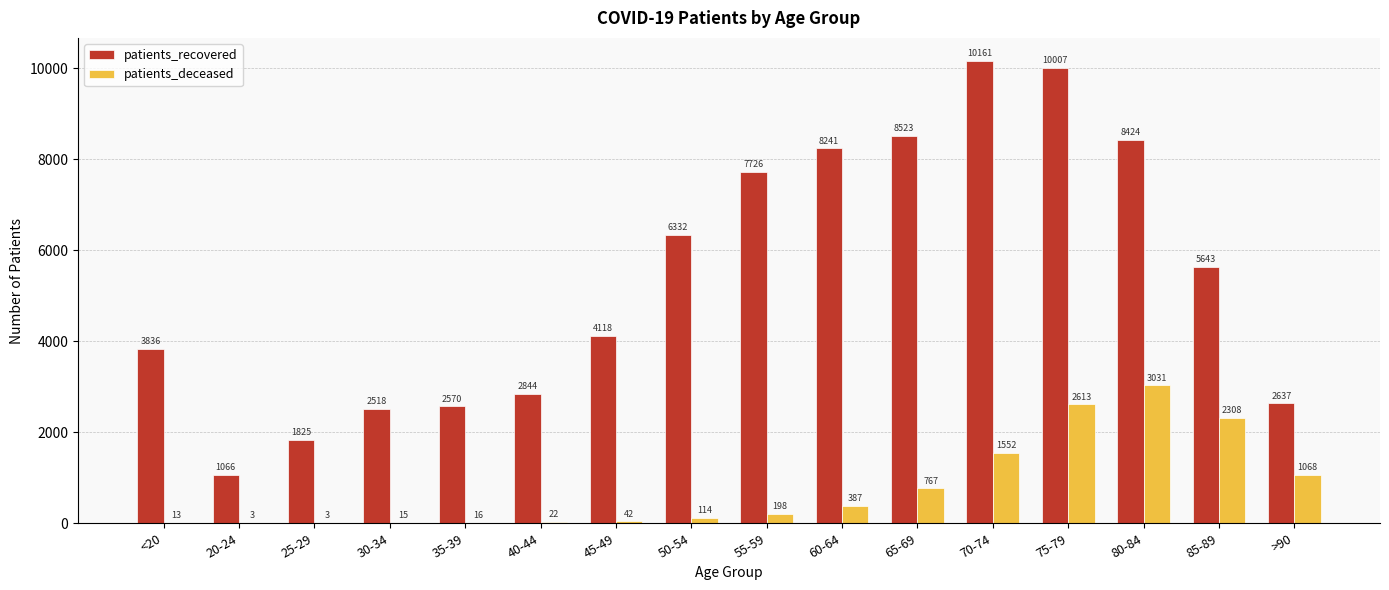

What is the maximum value for patients_deceased?

3031